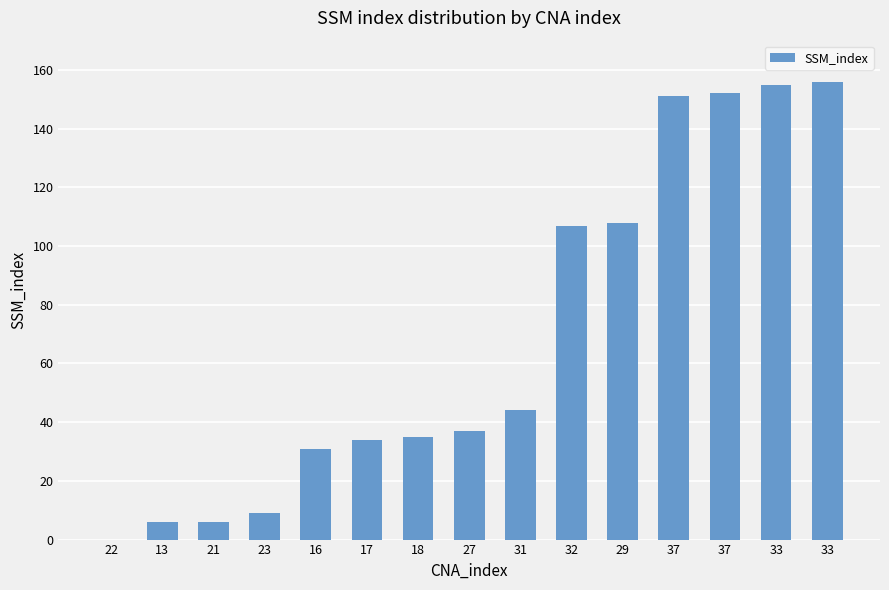

At which label is the value closest to 78?

32